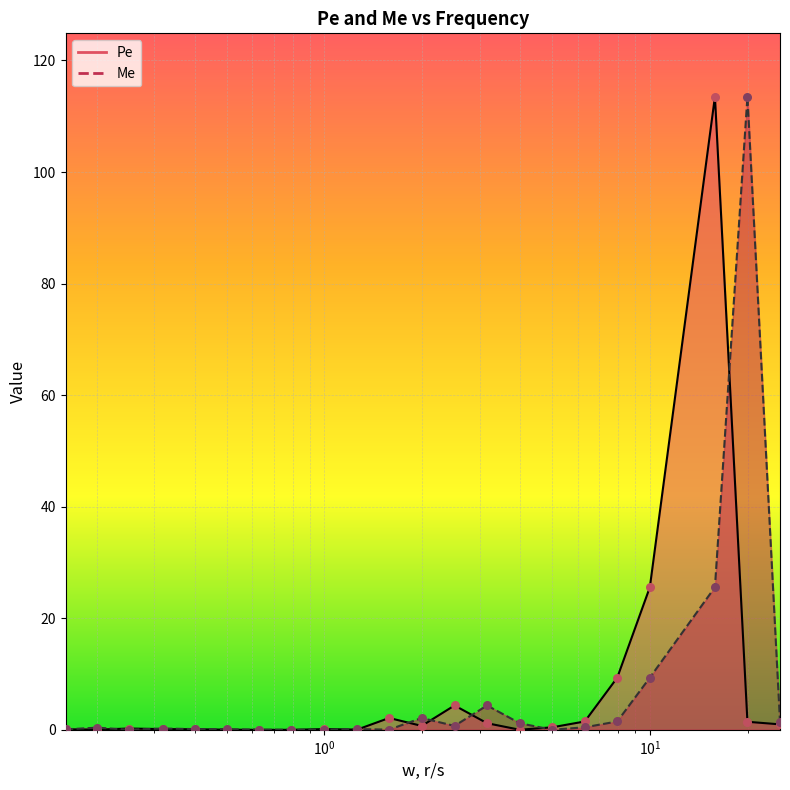

What are all the series names shown in the legend?

Pe, Me